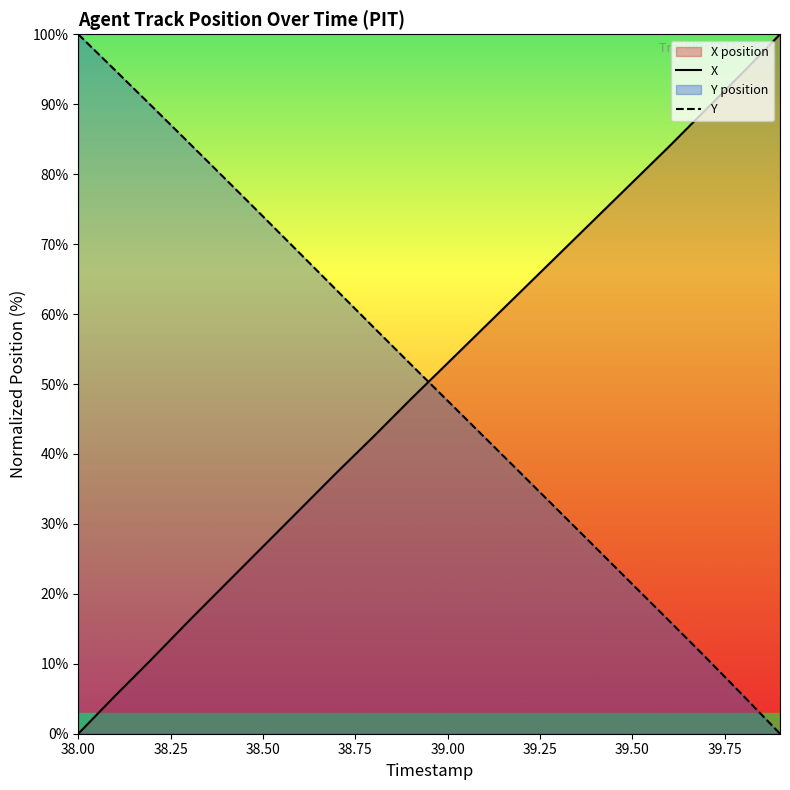

The value of Y at 38.00 is 100.0. True or false?

True